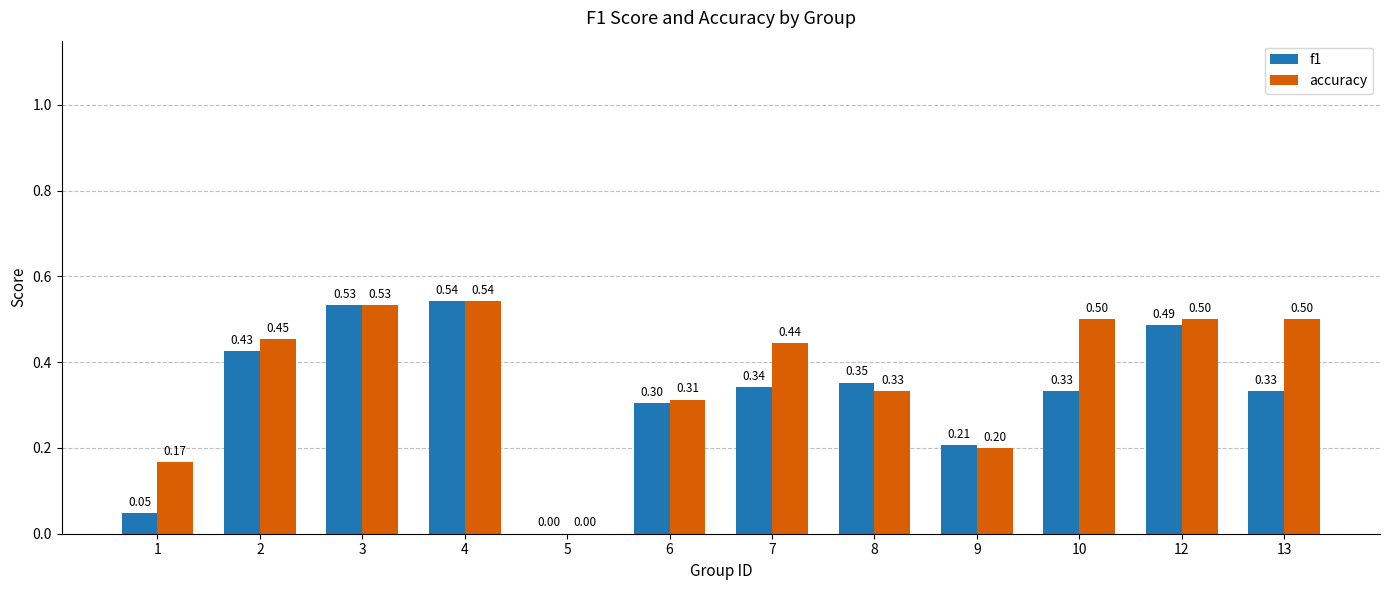

Read the f1 value at 13.

0.3